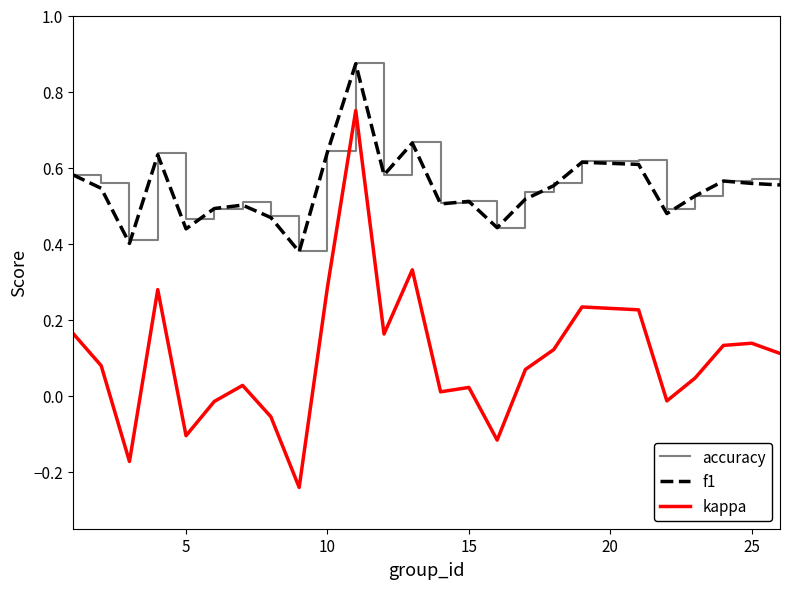

Which series has the largest range (max minus min)?

kappa